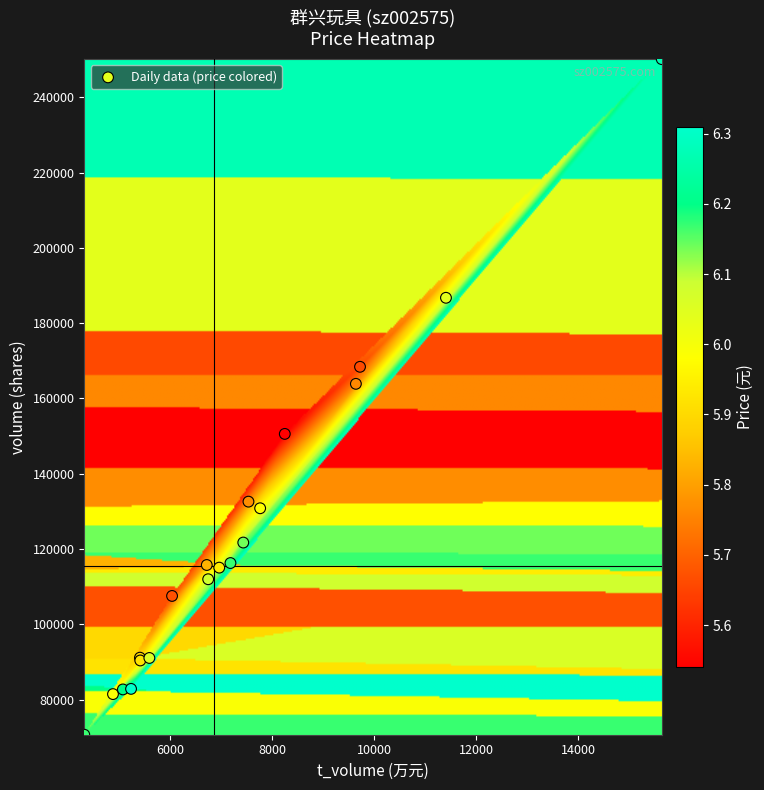

What Y value in the scatter plot is closest to 160399?

163874